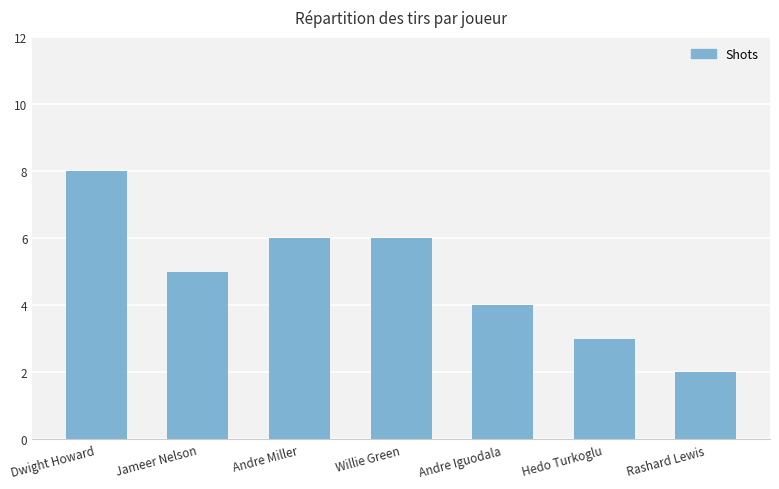

What position from the right is Jameer Nelson?

6